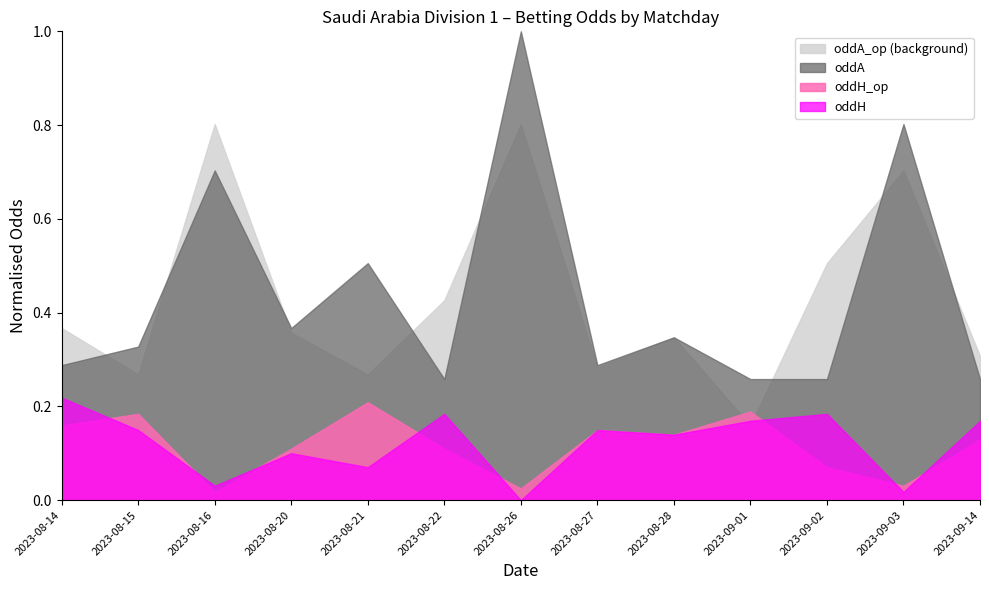

What is the difference between the oddH values at 2023-09-14 and 2023-08-20?

0.3